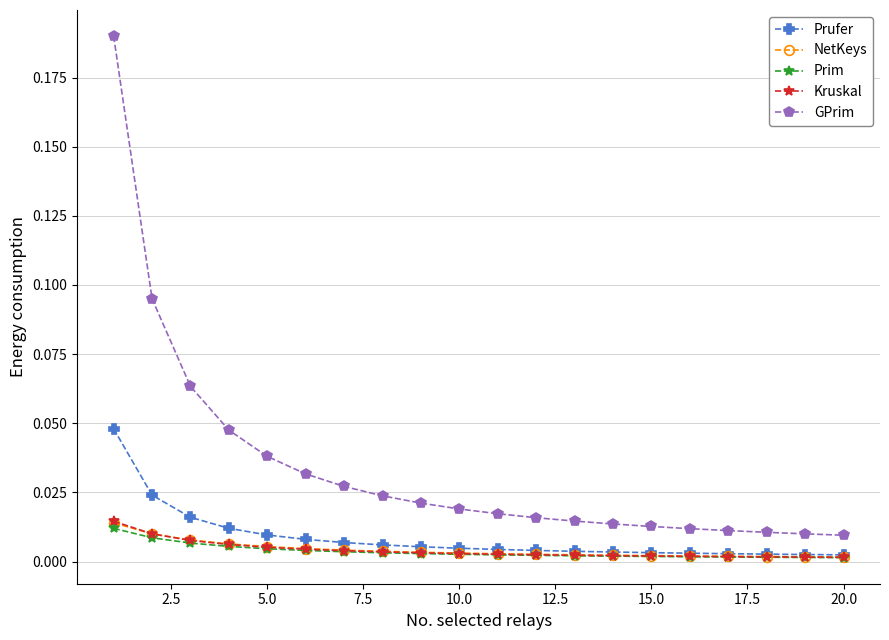

Which series has the widest spread of values?

GPrim